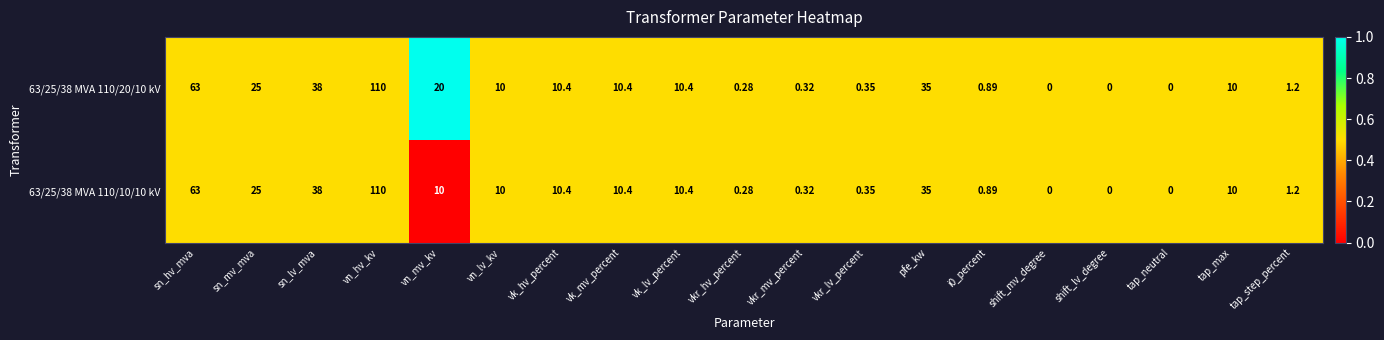

At which label does 63/25/38 MVA 110/20/10 kV first exceed 10?

sn_hv_mva